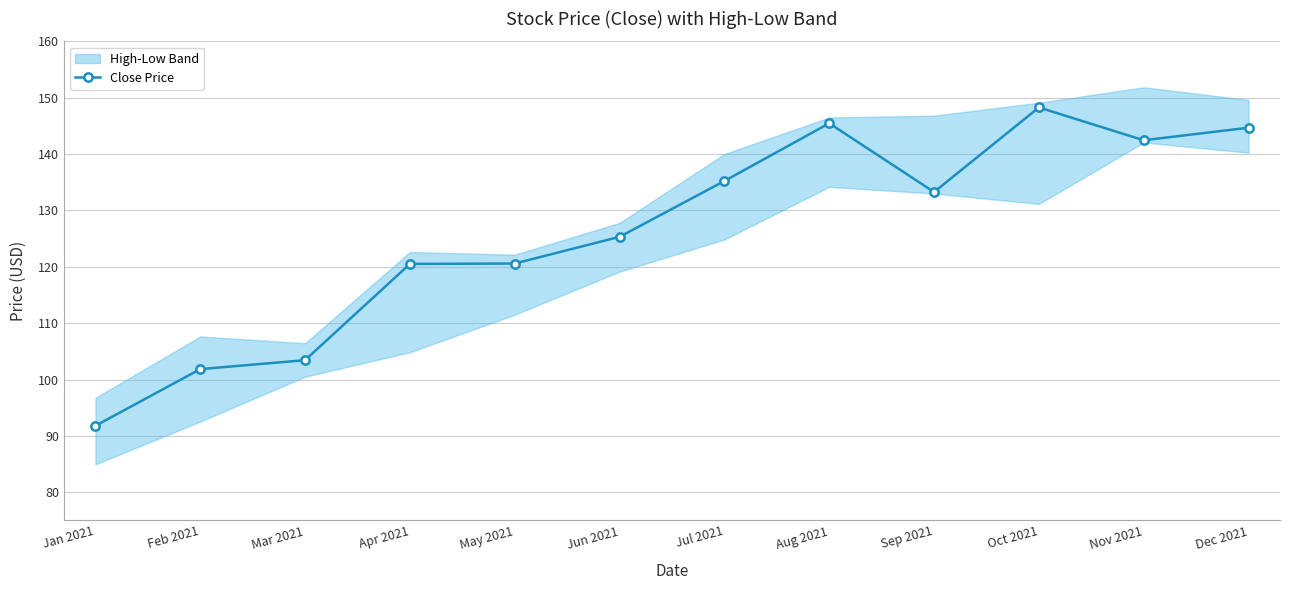

True or false: the data has more than 0 interior local peaks.

True